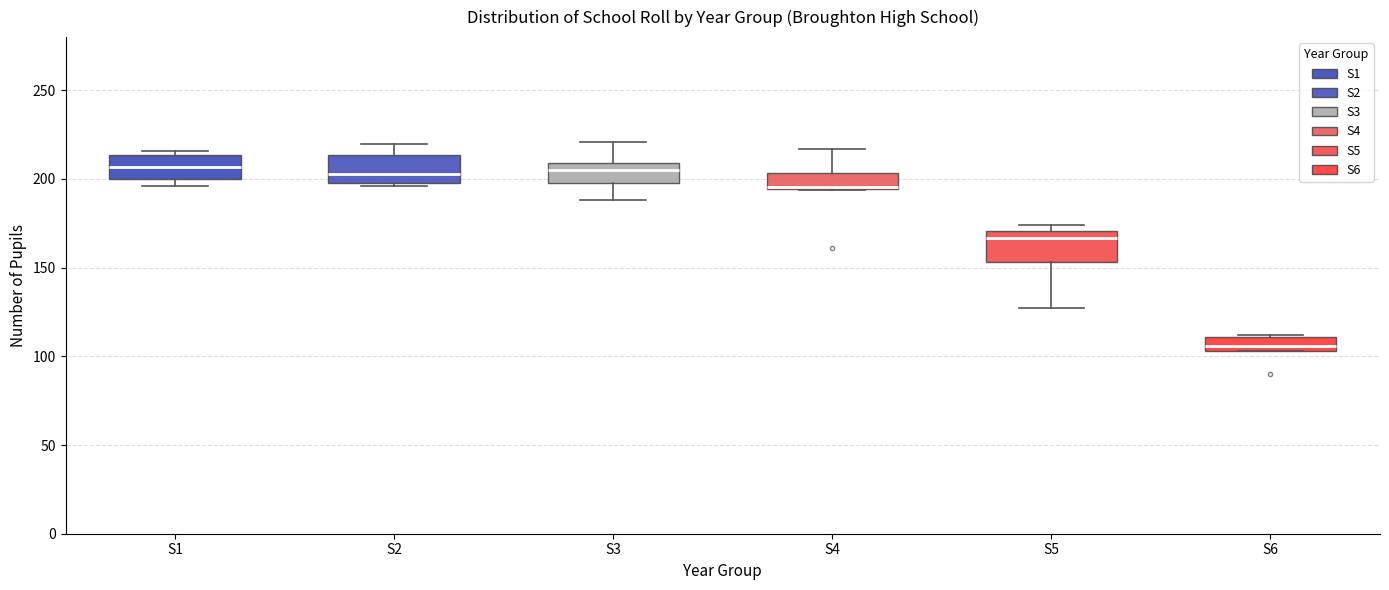

Where is the lower edge of the box for S3 on the y-axis? The values are not printed on the chart, so give them approximately, as read against the axis.

200